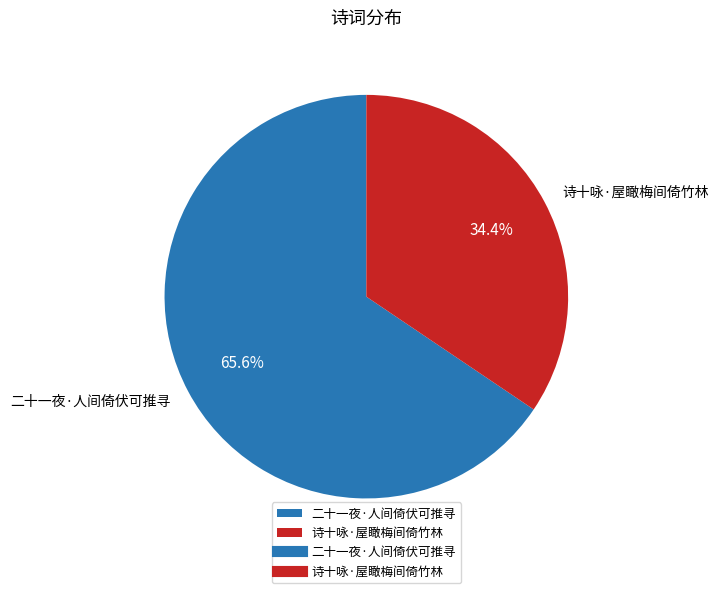

To the nearest percent, what is the difference between the 诗十咏·屋瞰梅间倚竹林 and 二十一夜·人间倚伏可推寻 slice percentages?

31%